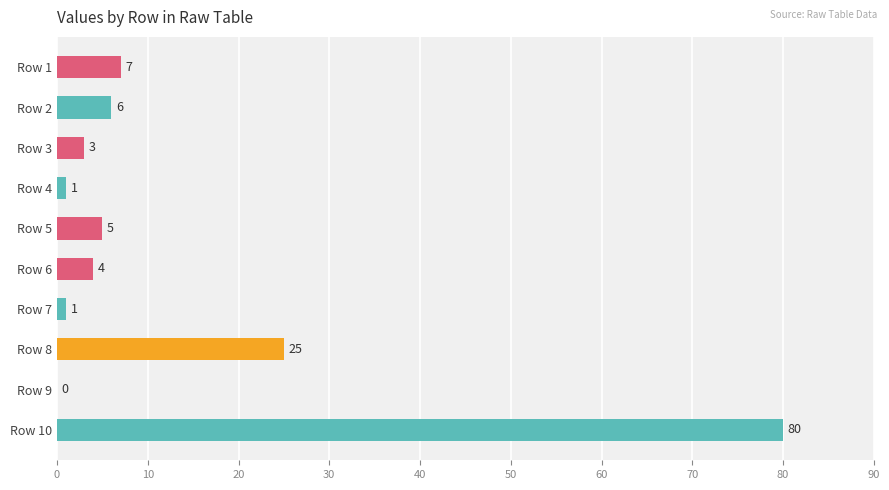

The value at Row 3 is 3. True or false?

True